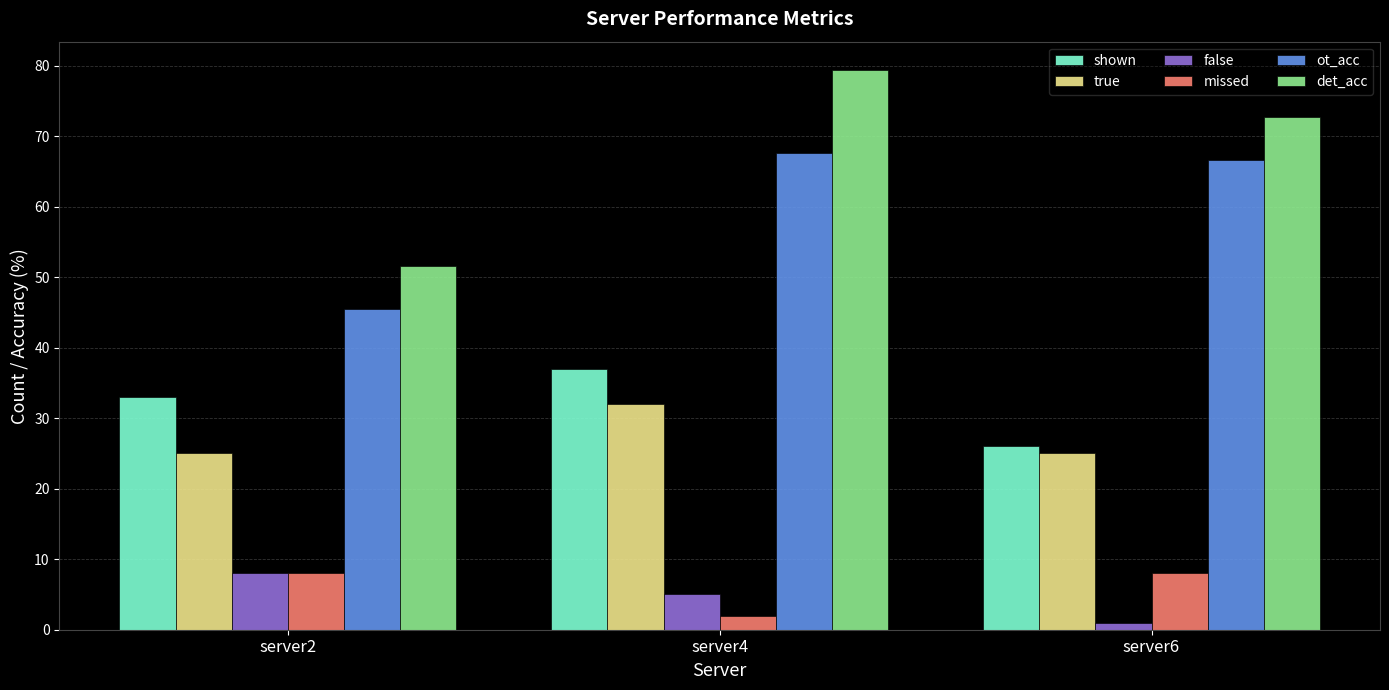

Which label corresponds to the smallest value in the chart?

server6